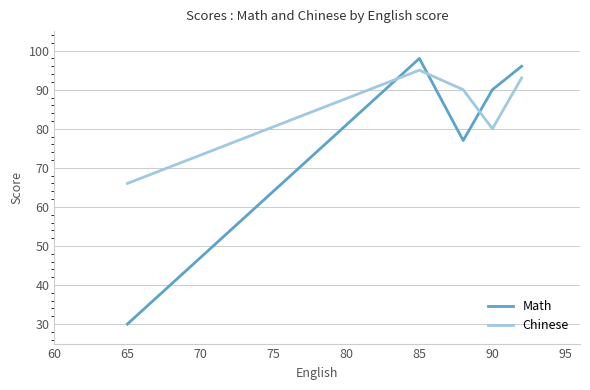

What is the average value of the Chinese series?

85